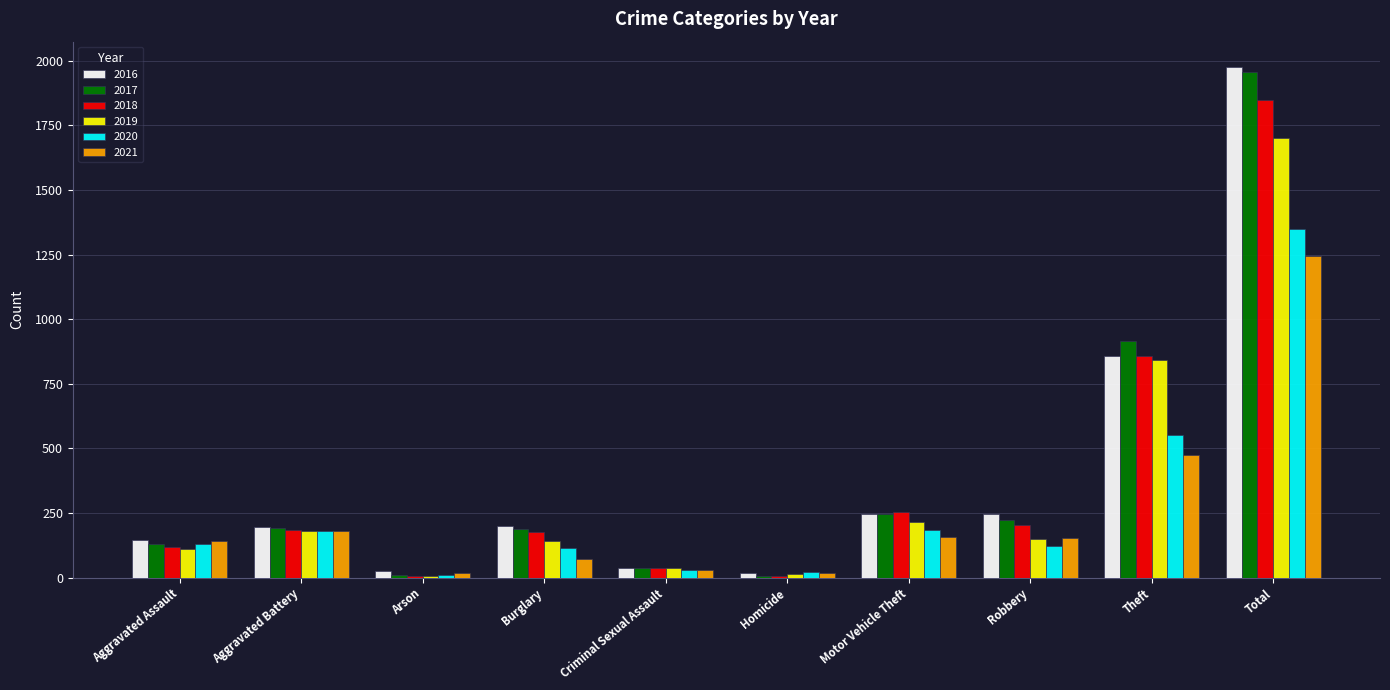

Is the value of 2017 at Arson greater than the value of 2021 at Aggravated Assault?

No